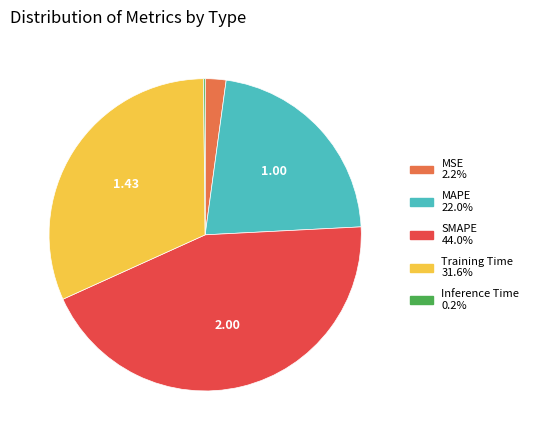

Combined, do Training Time and MSE account for over 50%?

No